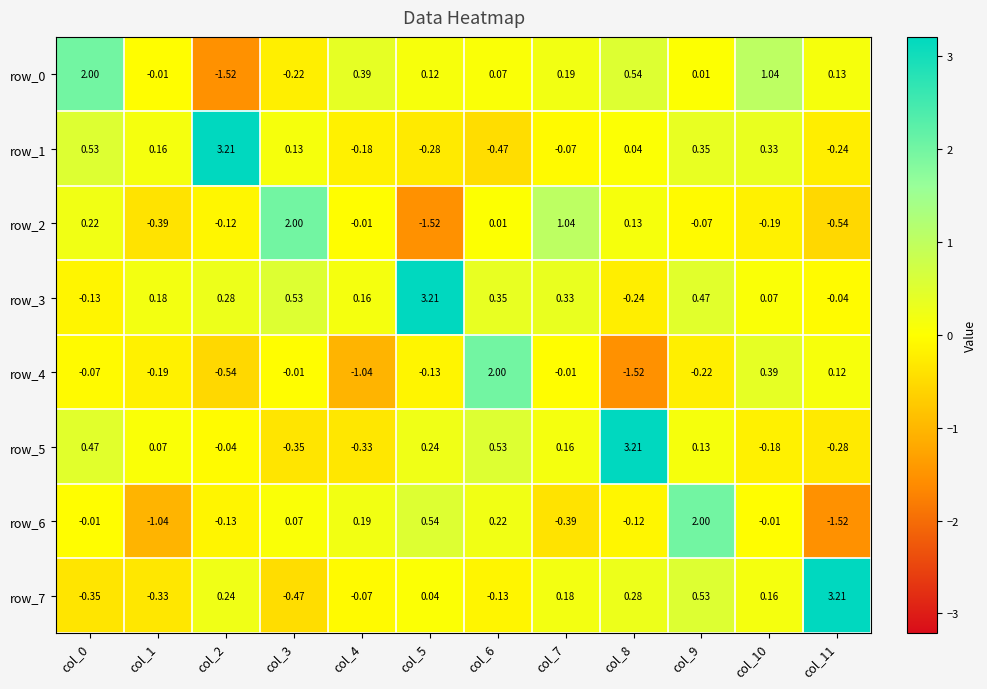

Is the value of row_5 at col_3 greater than the value of row_2 at col_8?

No